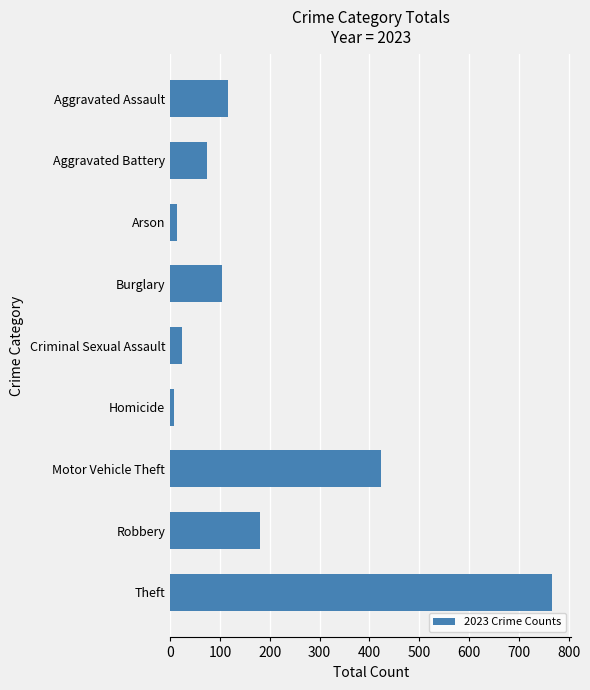

What is the ratio of the value at Aggravated Assault to the value at Burglary?

1.1